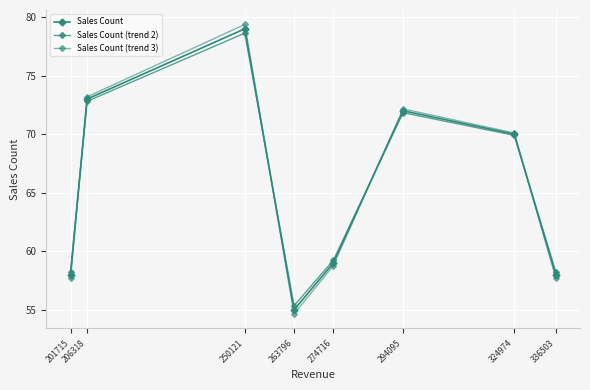

Reading right to left, transcribe all the data shown in this chart.

Sales Count: 58.0	70.0	72.0	59.0	55.0	79.0	73.0	58.0
Sales Count (trend 2): 58.3	69.9	71.8	59.2	55.4	78.6	72.8	58.3
Sales Count (trend 3): 57.7	70.1	72.2	58.8	54.6	79.4	73.2	57.7